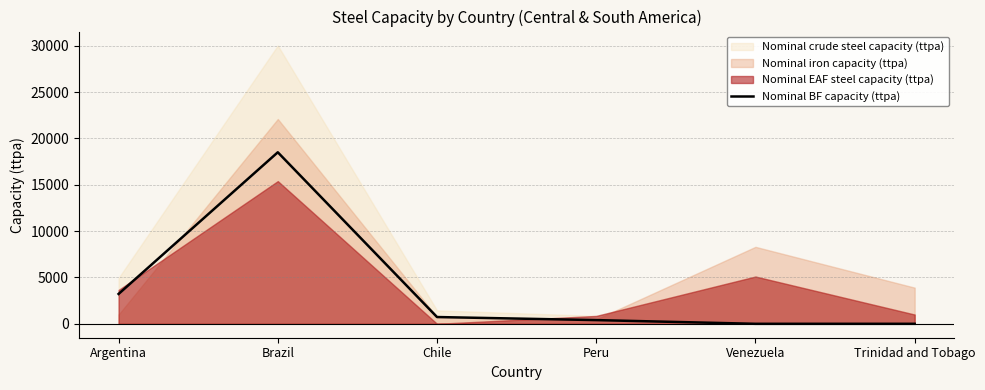

Which has a higher value, Chile or Brazil?

Brazil